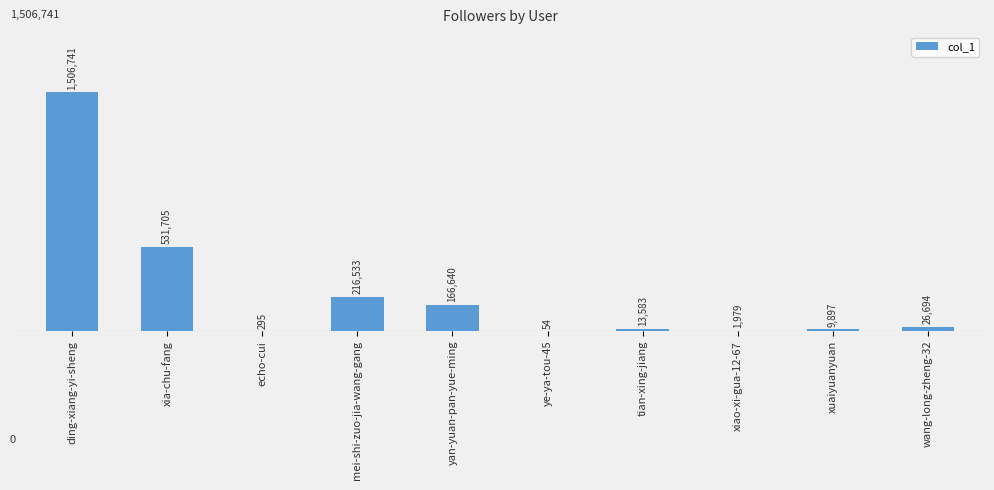

Reading left to right, what are all the values shown in this chart?

ding-xiang-yi-sheng=1506741	xia-chu-fang=531705	echo-cui=295	mei-shi-zuo-jia-wang-gang=216533	yan-yuan-pan-yue-ming=166640	ye-ya-tou-45=54	tian-xing-jiang=13583	xiao-xi-gua-12-67=1979	xuaiyuanyuan=9897	wang-long-zheng-32=26694